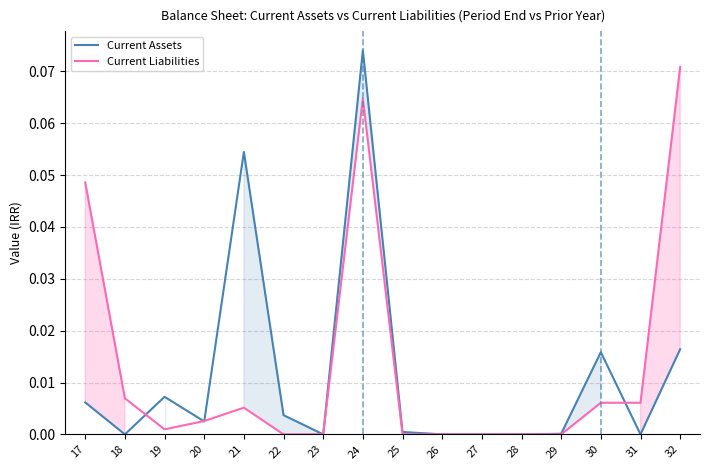

Is the value of Current Liabilities at 28 greater than the value of Current Assets at 24?

No